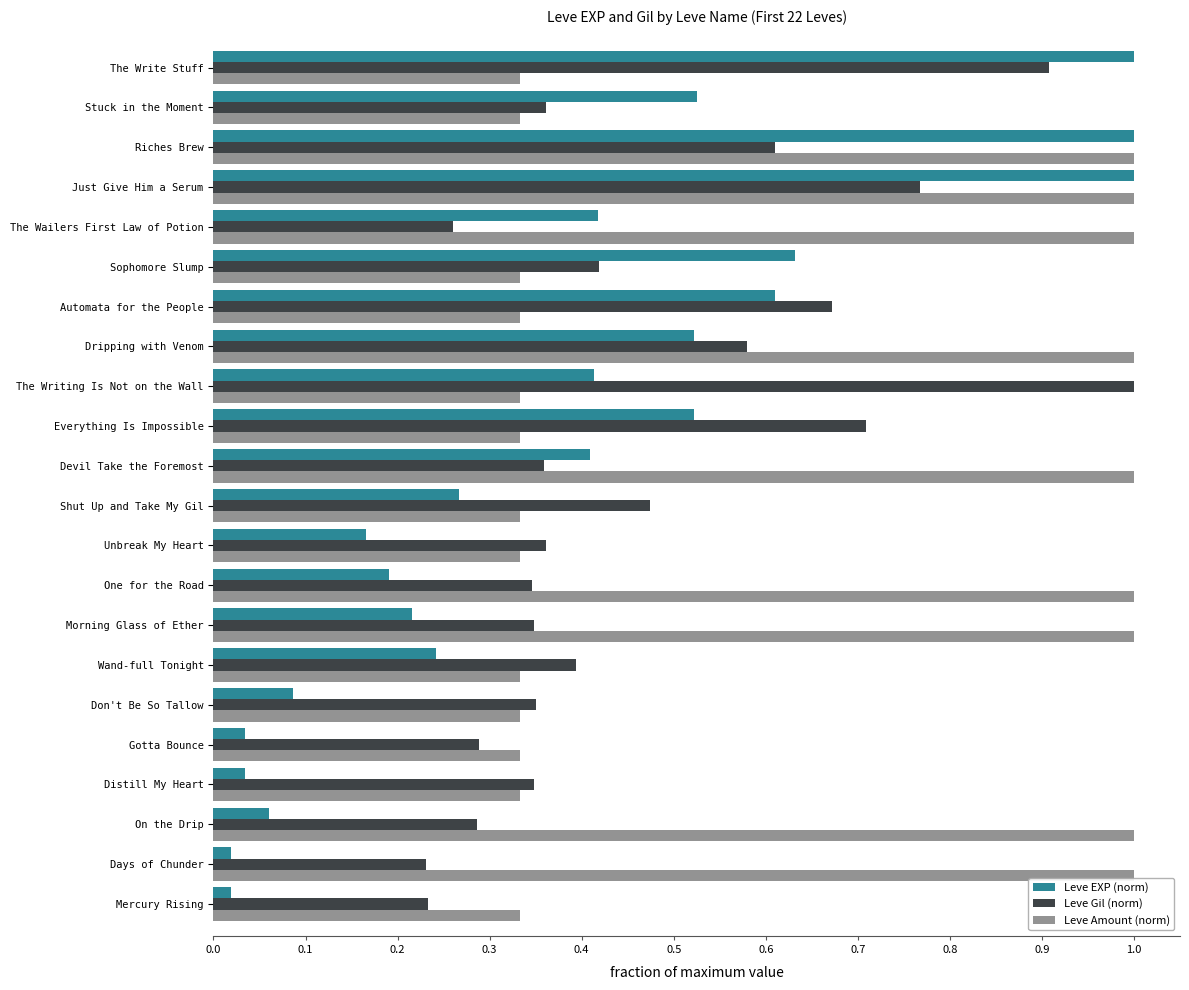

Between Morning Glass of Ether and The Wailers First Law of Potion, which series saw the biggest shift?

Leve EXP (norm)